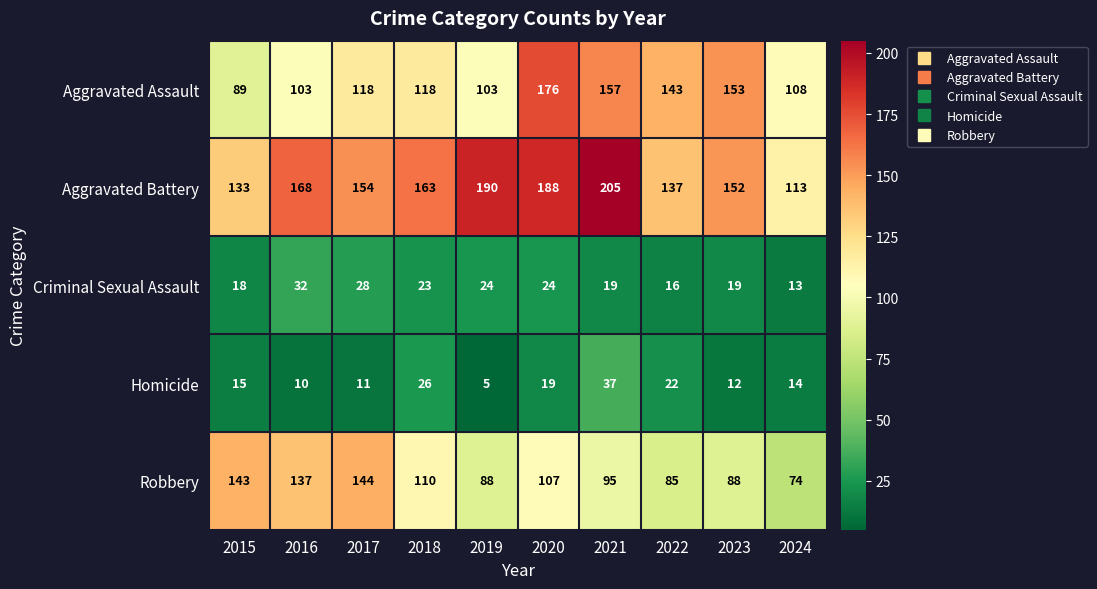

The Aggravated Assault series shows 108 at 2024. True or false?

True